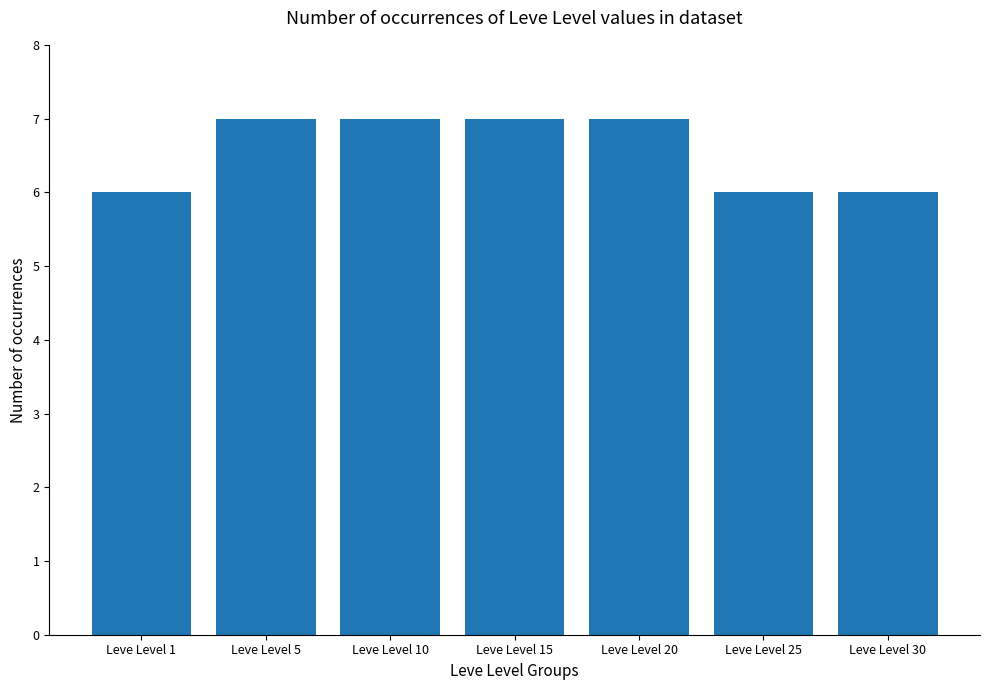

What is the change in value from Leve Level 10 to Leve Level 25?

-1